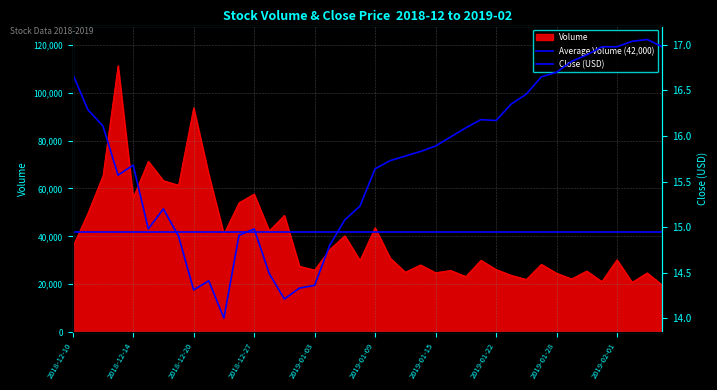

What is the difference between the second highest and second lowest values in the close series?

2.8